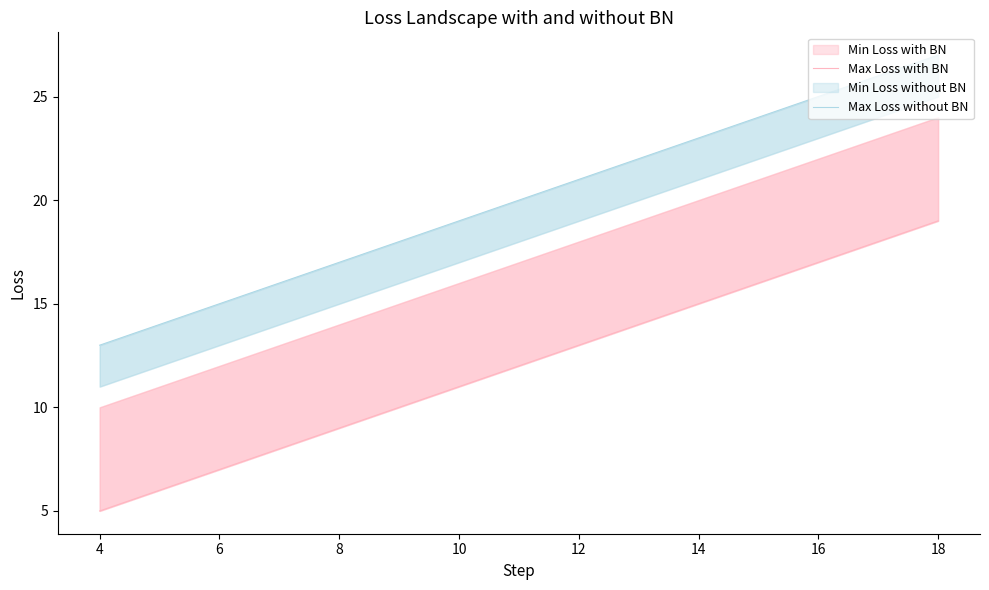

How many lines are shown in the chart?

2